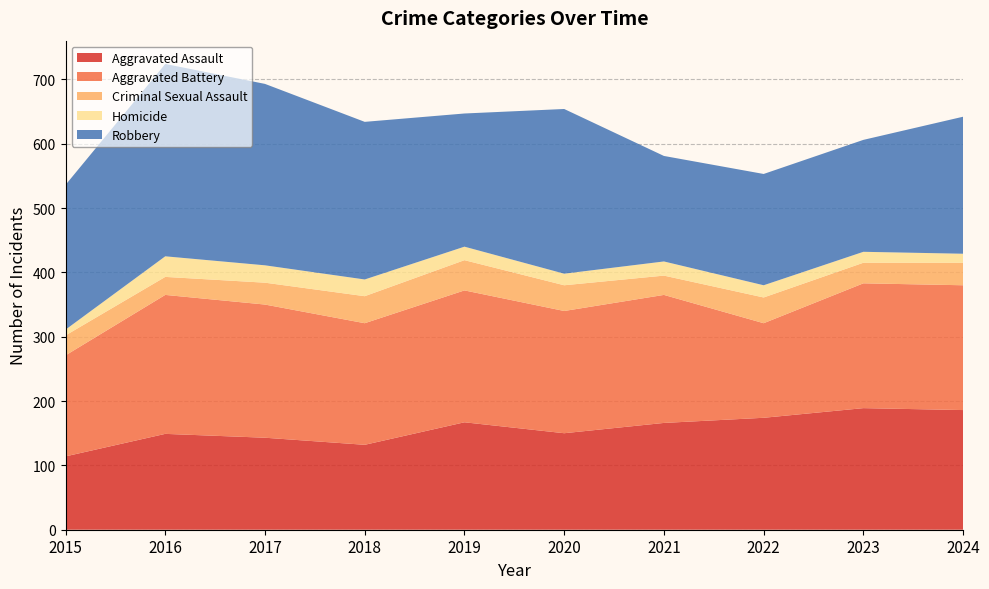

Reading right to left, transcribe all the data shown in this chart.

Aggravated Assault: 186	189	174	166	150	167	132	143	149	114
Aggravated Battery: 194	194	147	199	190	205	189	207	216	157
Criminal Sexual Assault: 35	32	40	30	40	47	42	34	28	31
Homicide: 14	17	19	22	18	21	26	27	32	9
Robbery: 213	174	173	164	256	207	245	282	299	225